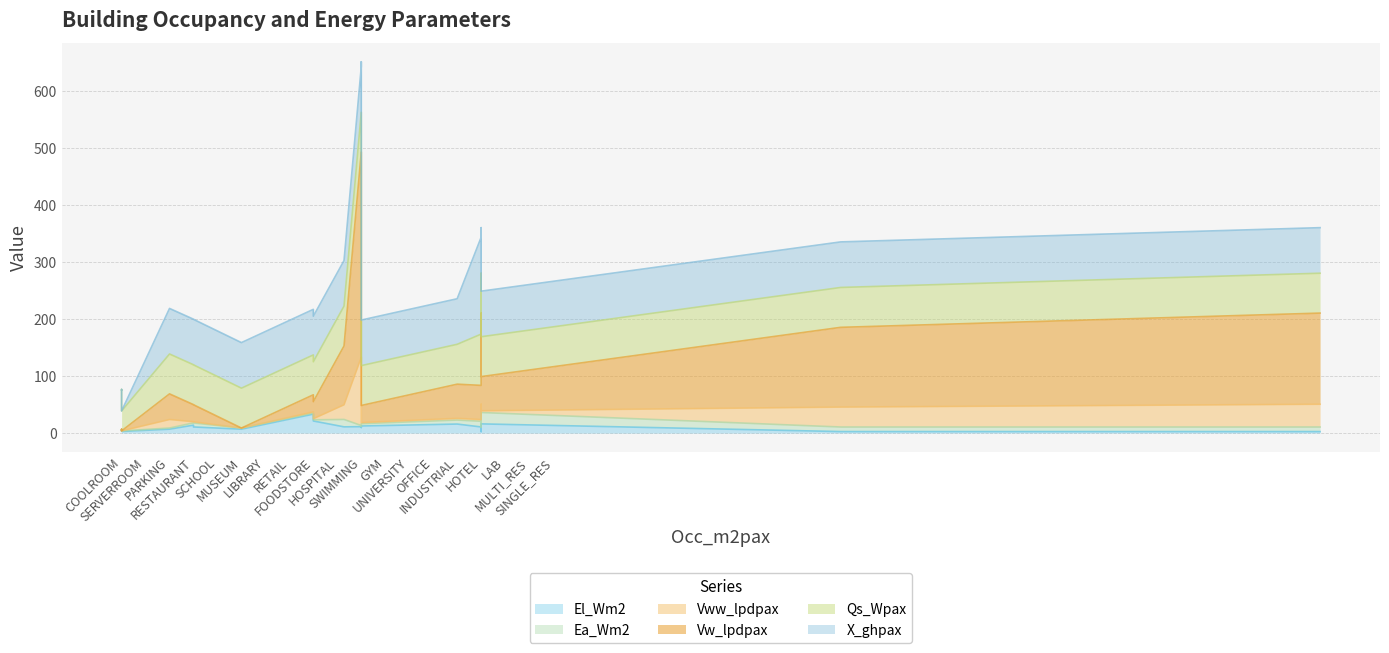

At which category does the chart reach its minimum across all series?

SERVERROOM